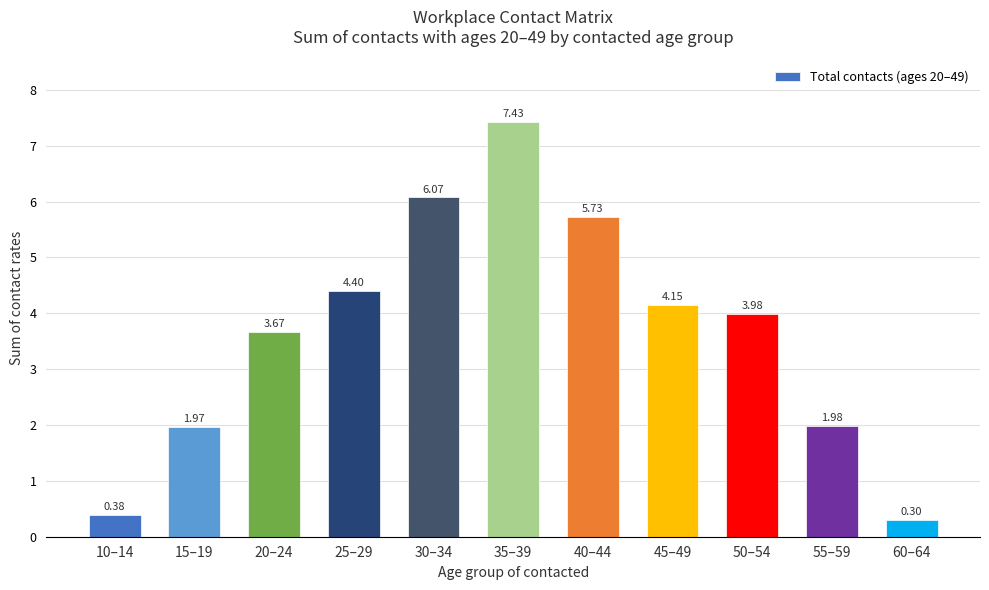

List the labels in order of value, largest first.

35–39, 30–34, 40–44, 25–29, 45–49, 50–54, 20–24, 55–59, 15–19, 10–14, 60–64